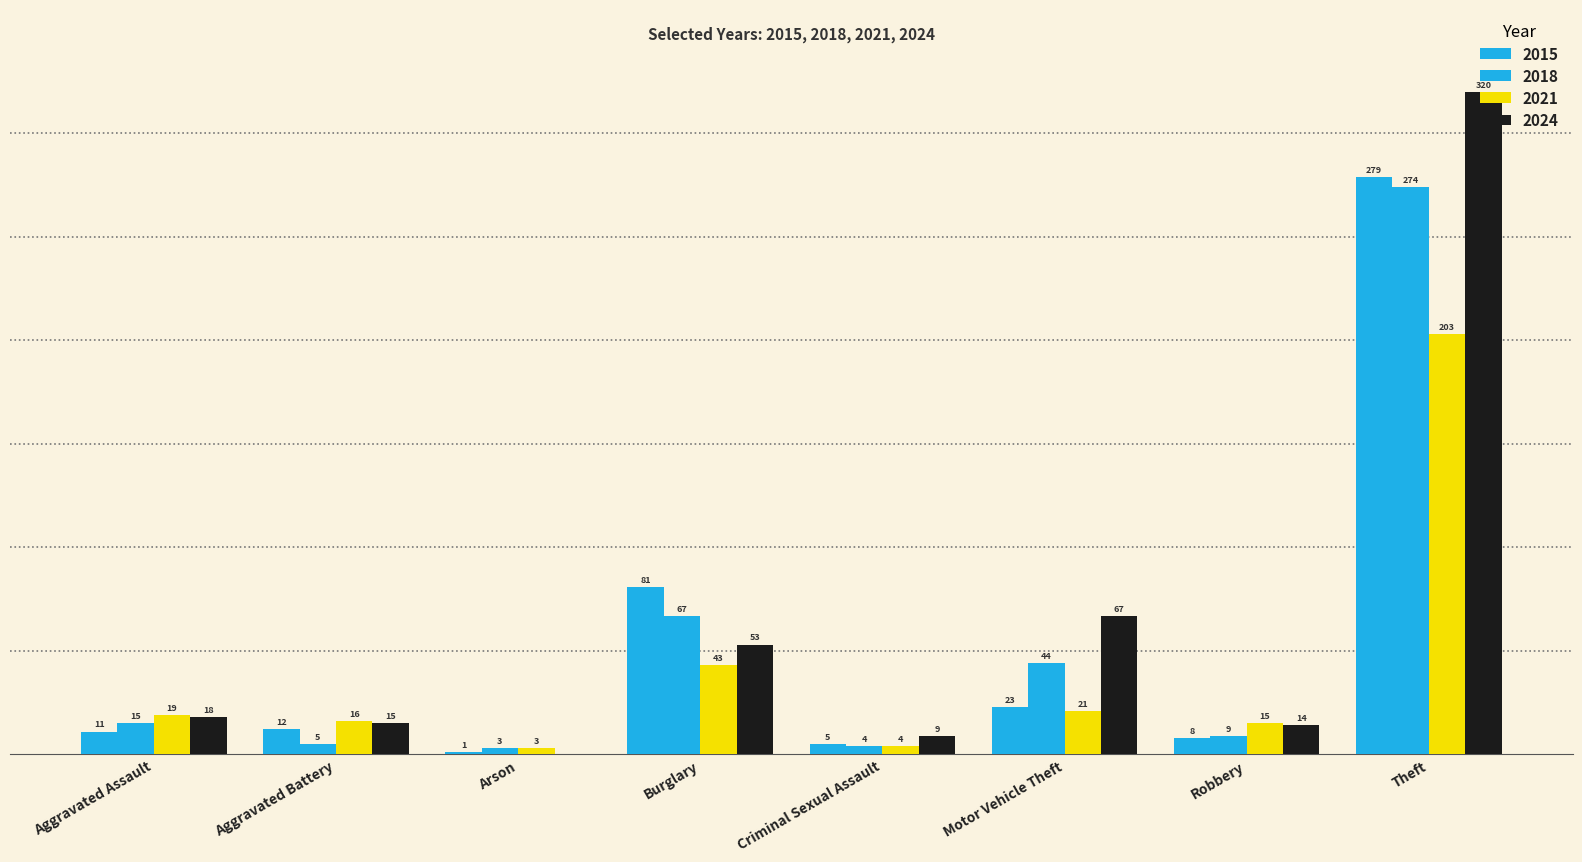

What is the difference between the maximum and minimum values in the 2015 series?

278